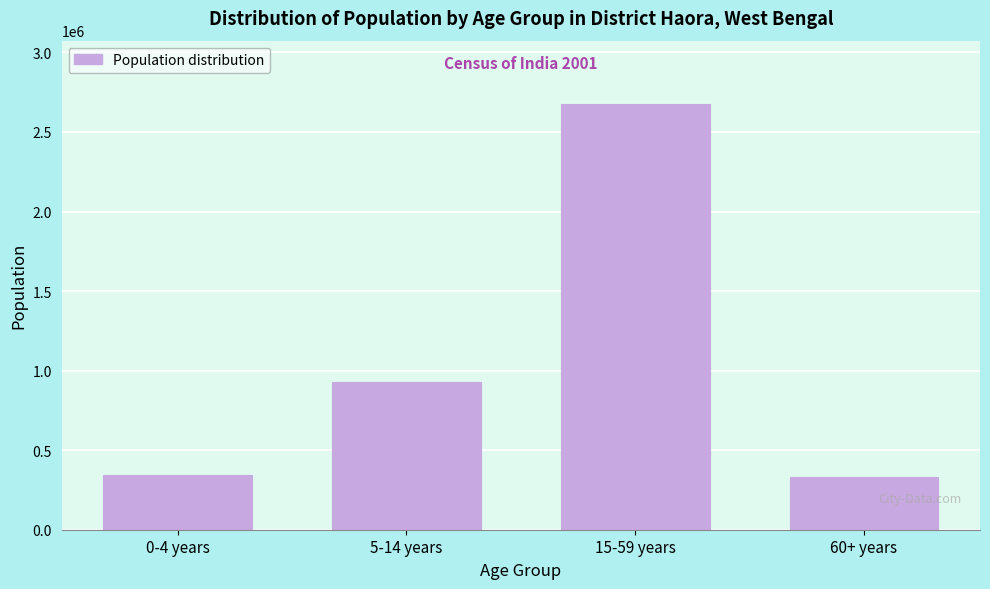

Reading left to right, list all the values displayed in this chart.

0-4 years=343375	5-14 years=926037	15-59 years=2673104	60+ years=330583